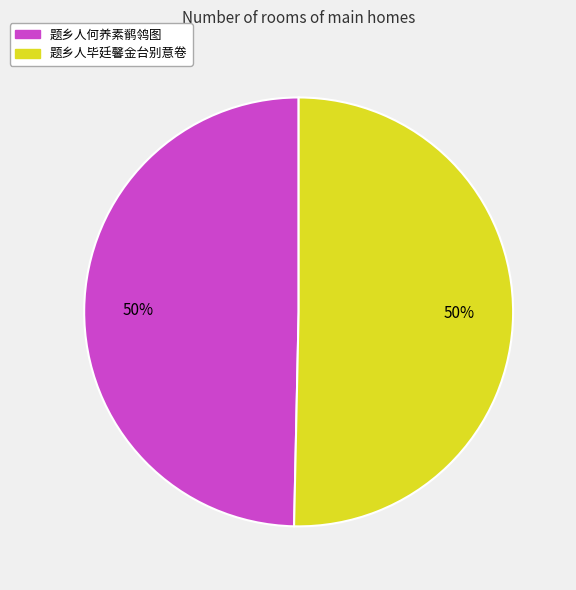

To the nearest percent, what portion does 题乡人毕廷馨金台别意卷 represent?

50%